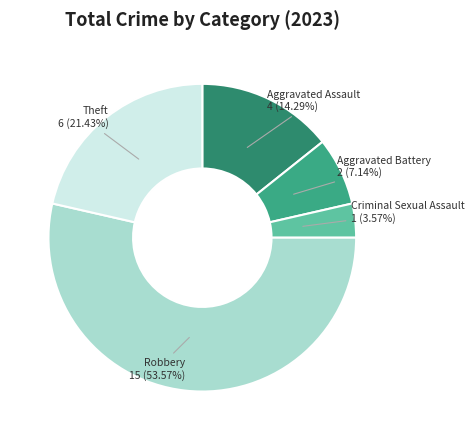

How many slices are in this pie chart?

5